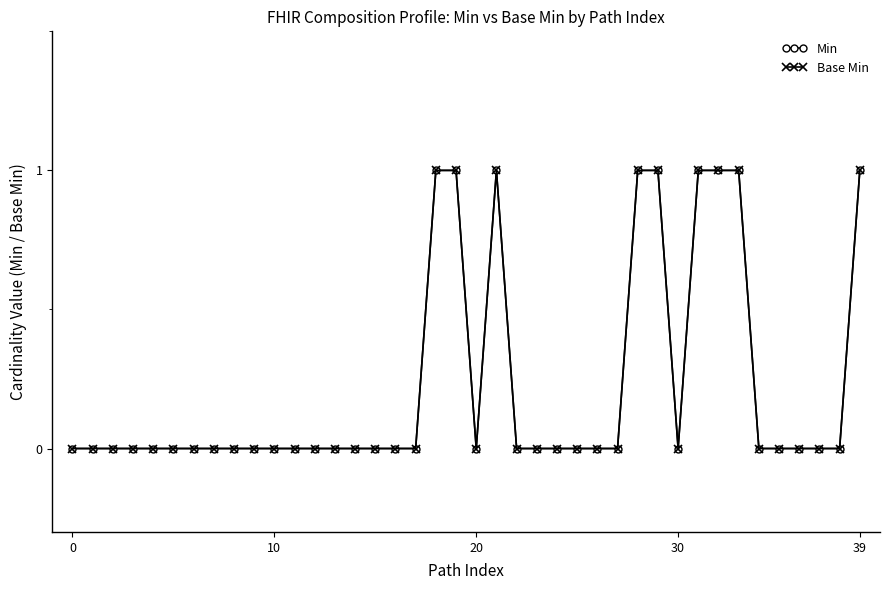

At which category is the sum across all series the highest?

18